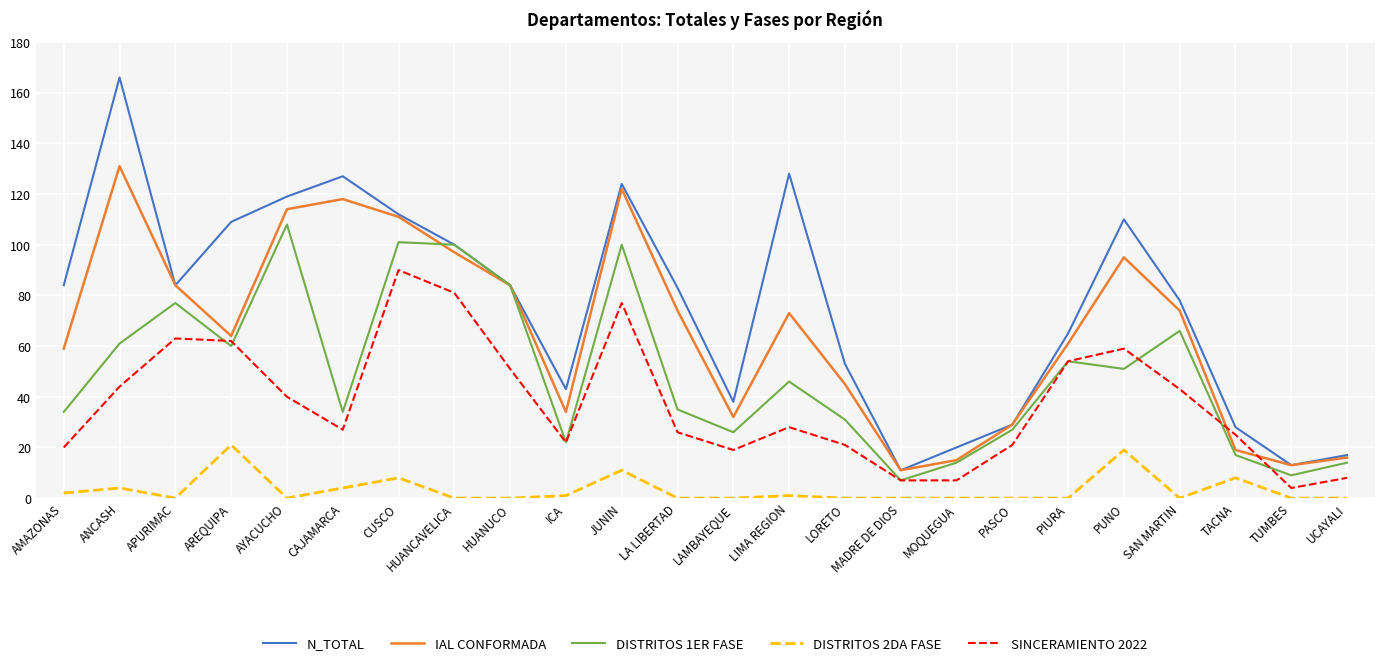

Rank the series by their maximum value, from highest to lowest.

N_TOTAL, IAL CONFORMADA, DISTRITOS 1ER FASE, SINCERAMIENTO 2022, DISTRITOS 2DA FASE